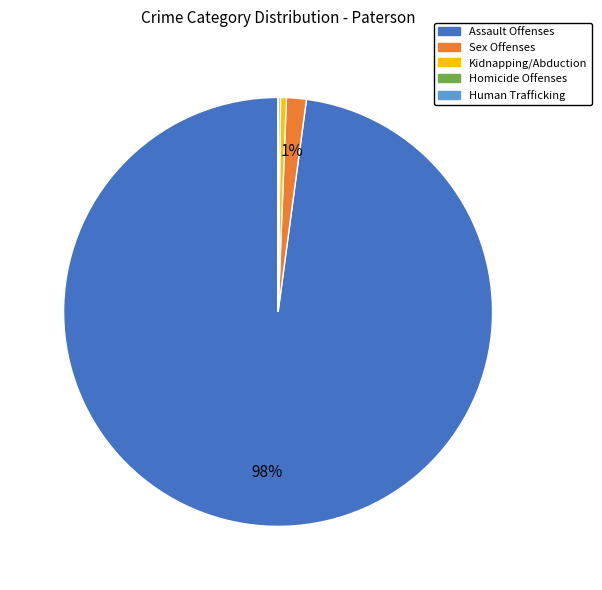

To the nearest percent, what is the average slice percentage?

20%